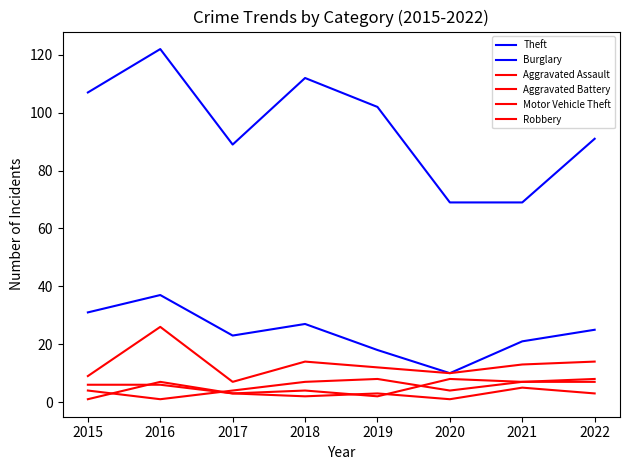

What is the maximum value shown in the chart?

122